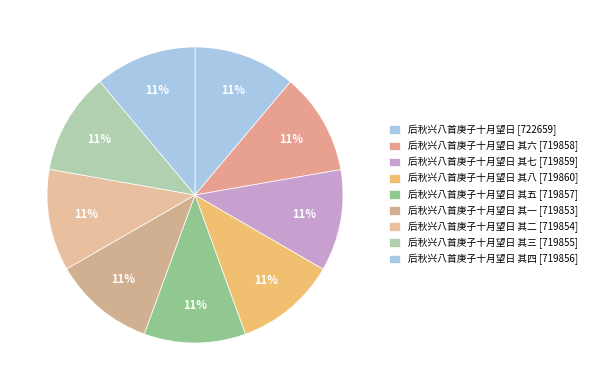

Which slice is the largest?

后秋兴八首庚子十月望日